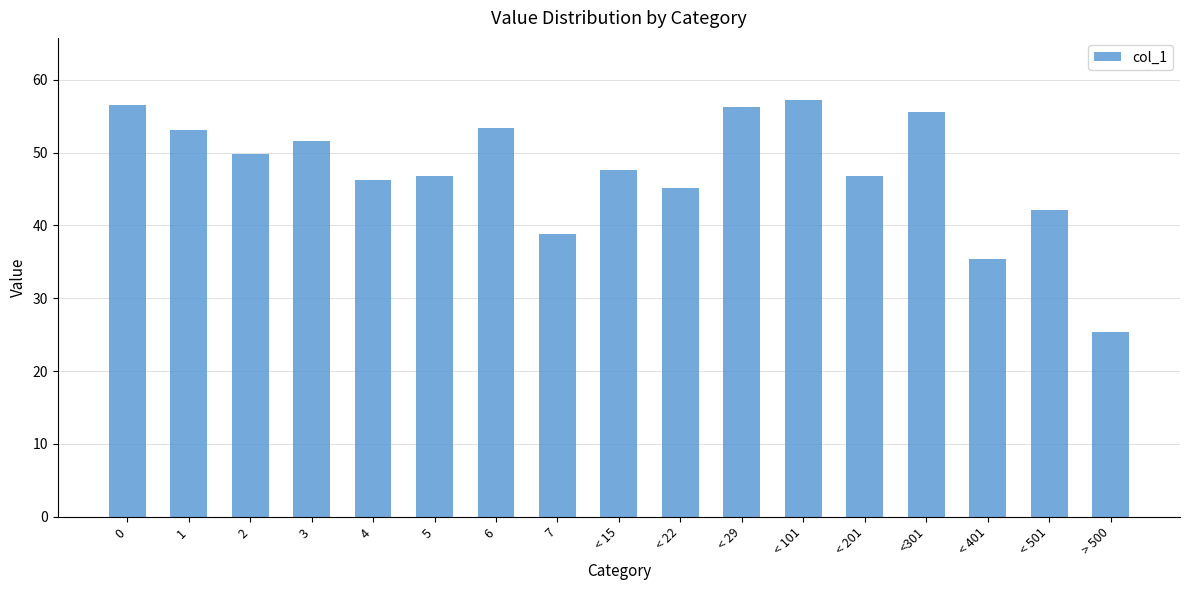

What is the label of the 15th bar from the right?

2